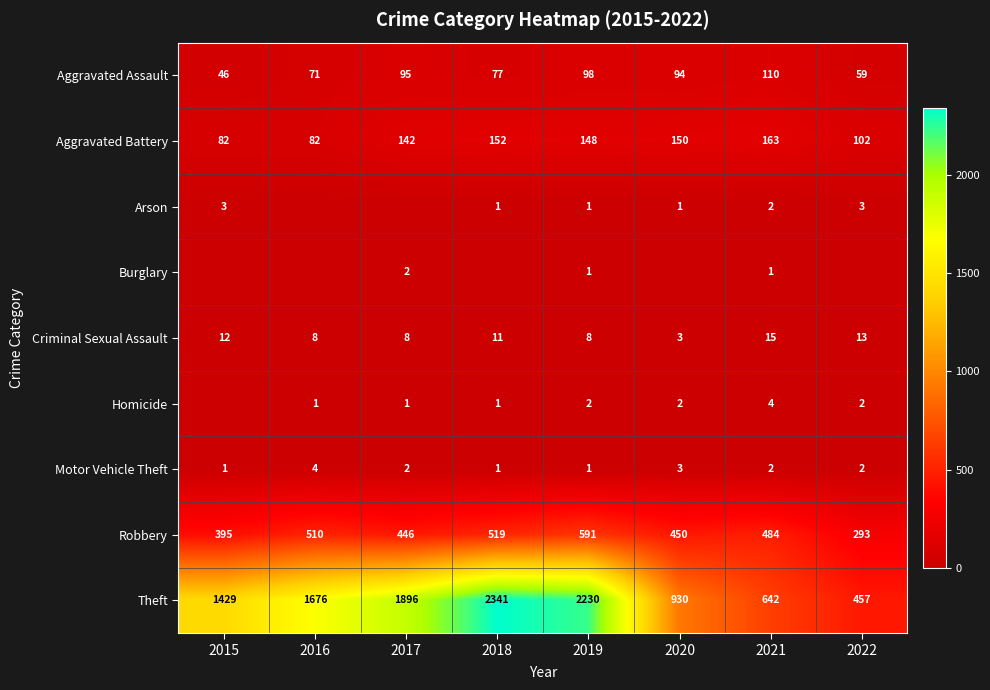

The value of Criminal Sexual Assault at 2021 is 10. True or false?

False